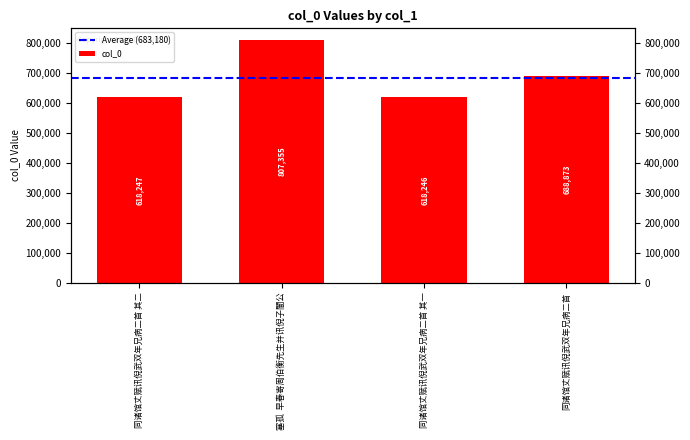

What is the label of the 1st bar from the left?

同诸馆丈赋讯倪武双年兄病二首 其二